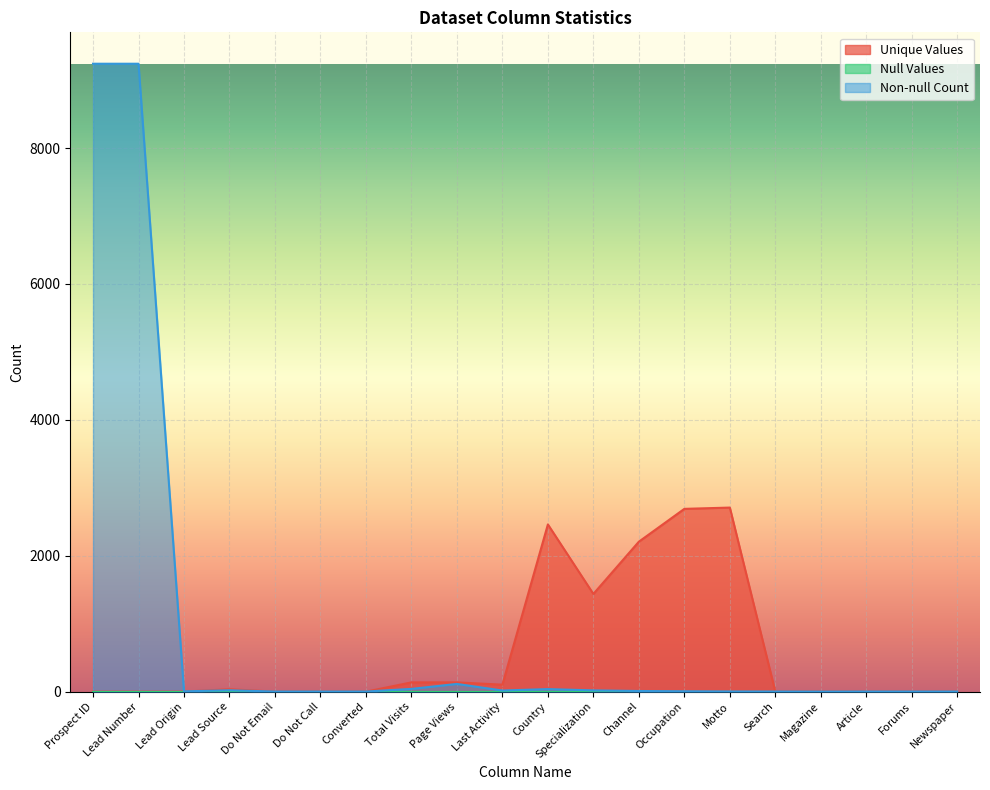

The value of Unique Values at Magazine is 0. True or false?

True